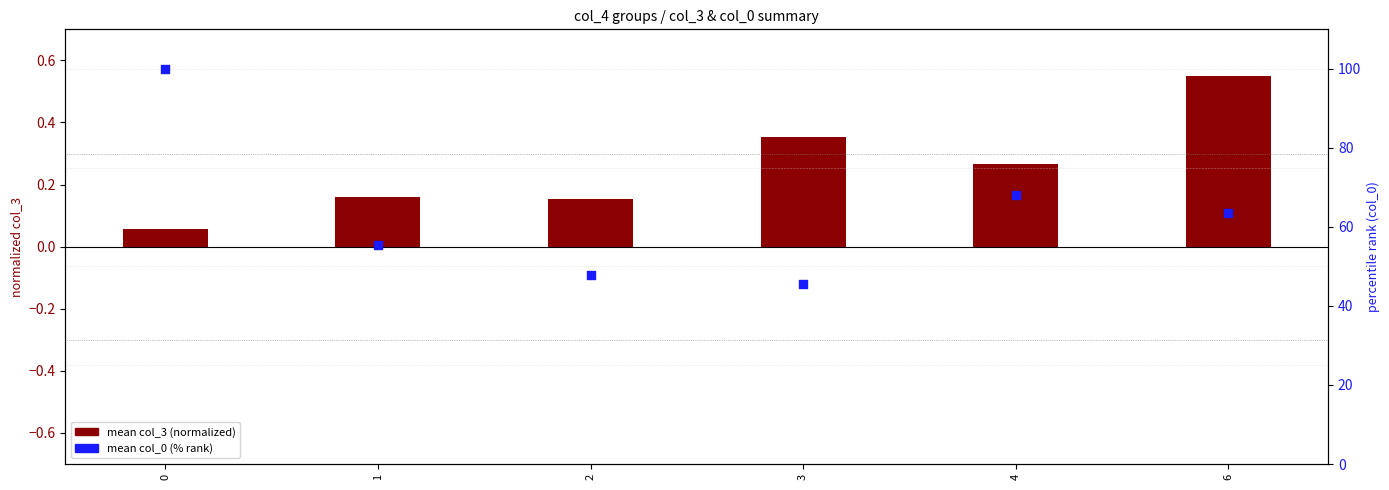

Is the value of mean col_3 (normalized) at 6 greater than the value of mean col_0 (% rank) at 4?

No